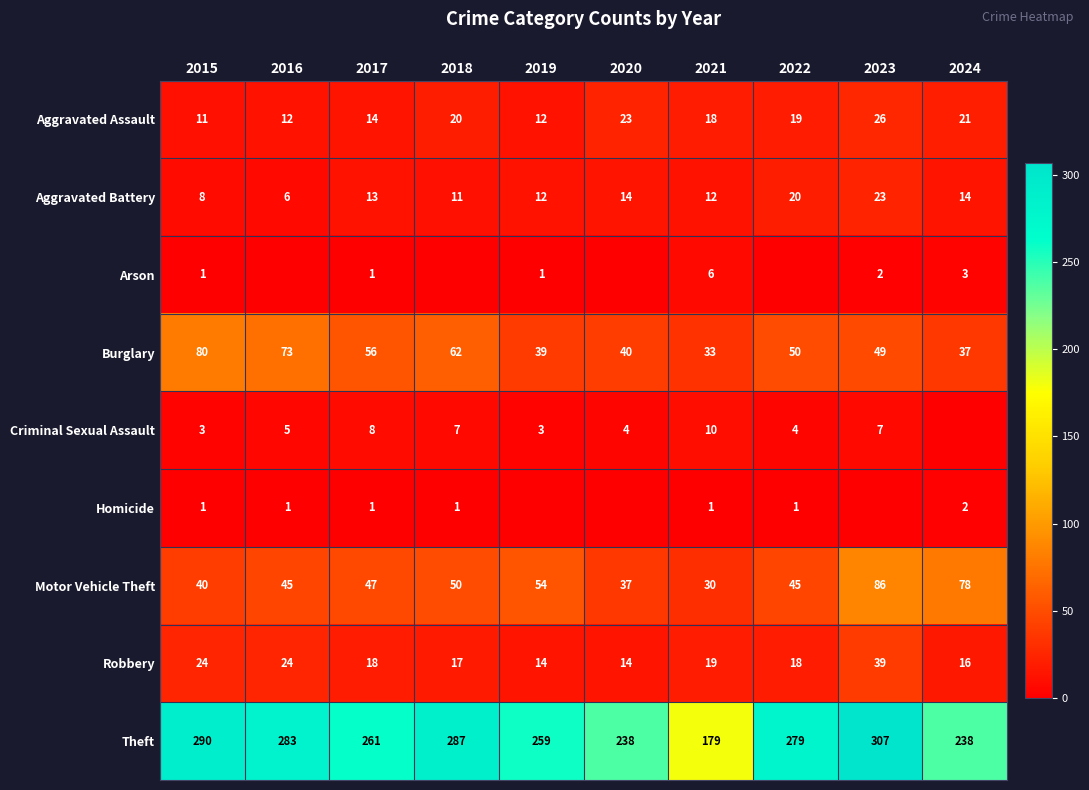

Which category has the highest value in the Robbery series?

2023